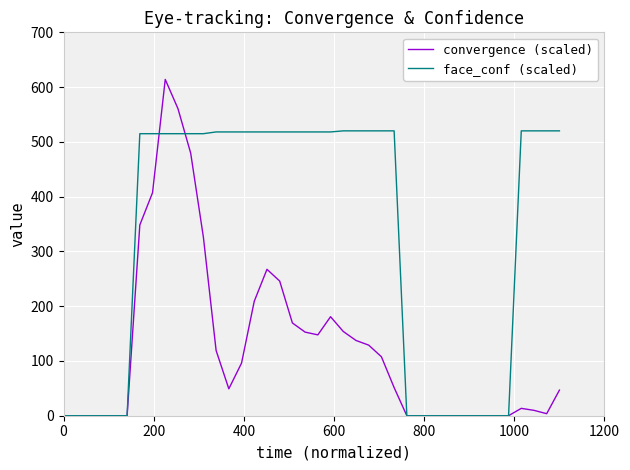

Which series has the largest range (max minus min)?

convergence (scaled)